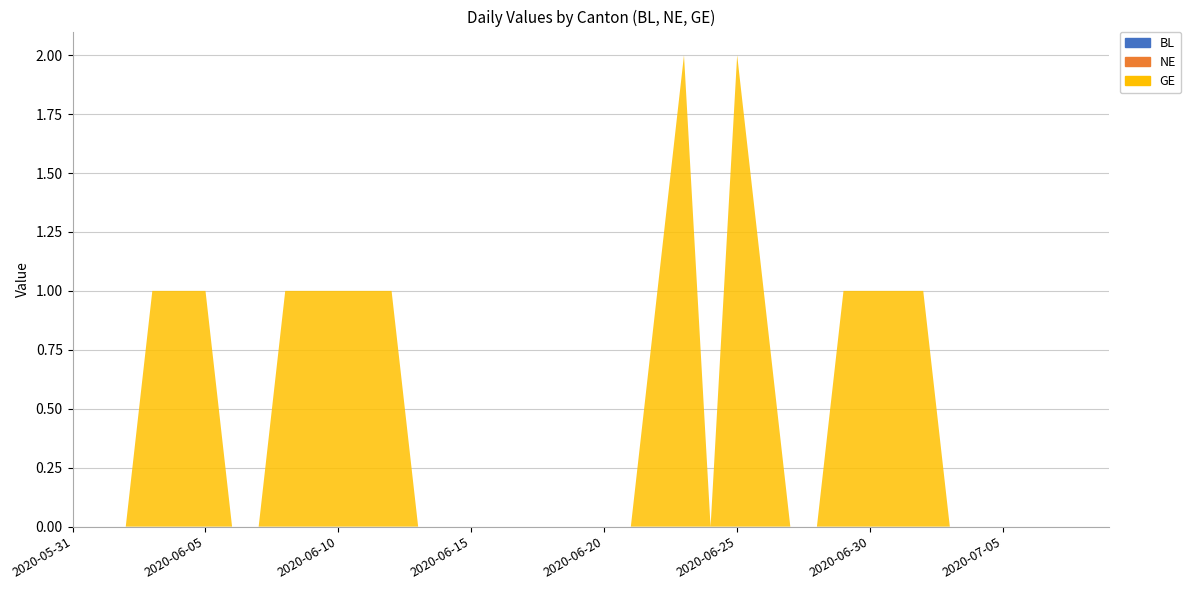

Reading left to right, what are all the values shown in this chart?

BL: 2020-05-31=0	2020-06-01=0	2020-06-02=0	2020-06-03=0	2020-06-04=0	2020-06-05=0	2020-06-06=0	2020-06-07=0	2020-06-08=0	2020-06-09=0	2020-06-10=0	2020-06-11=0	2020-06-12=0	2020-06-13=0	2020-06-14=0	2020-06-15=0	2020-06-16=0	2020-06-17=0	2020-06-18=0	2020-06-19=0	2020-06-20=0	2020-06-21=0	2020-06-22=0	2020-06-23=0	2020-06-24=0	2020-06-25=0	2020-06-26=0	2020-06-27=0	2020-06-28=0	2020-06-29=0	2020-06-30=0	2020-07-01=0	2020-07-02=0	2020-07-03=0	2020-07-04=0	2020-07-05=0	2020-07-06=0	2020-07-07=0	2020-07-08=0	2020-07-09=0
NE: 2020-05-31=0	2020-06-01=0	2020-06-02=0	2020-06-03=0	2020-06-04=0	2020-06-05=0	2020-06-06=0	2020-06-07=0	2020-06-08=0	2020-06-09=0	2020-06-10=0	2020-06-11=0	2020-06-12=0	2020-06-13=0	2020-06-14=0	2020-06-15=0	2020-06-16=0	2020-06-17=0	2020-06-18=0	2020-06-19=0	2020-06-20=0	2020-06-21=0	2020-06-22=0	2020-06-23=0	2020-06-24=0	2020-06-25=0	2020-06-26=0	2020-06-27=0	2020-06-28=0	2020-06-29=0	2020-06-30=0	2020-07-01=0	2020-07-02=0	2020-07-03=0	2020-07-04=0	2020-07-05=0	2020-07-06=0	2020-07-07=0	2020-07-08=0	2020-07-09=0
GE: 2020-05-31=0	2020-06-01=0	2020-06-02=0	2020-06-03=1	2020-06-04=1	2020-06-05=1	2020-06-06=0	2020-06-07=0	2020-06-08=1	2020-06-09=1	2020-06-10=1	2020-06-11=1	2020-06-12=1	2020-06-13=0	2020-06-14=0	2020-06-15=0	2020-06-16=0	2020-06-17=0	2020-06-18=0	2020-06-19=0	2020-06-20=0	2020-06-21=0	2020-06-22=1	2020-06-23=2	2020-06-24=0	2020-06-25=2	2020-06-26=1	2020-06-27=0	2020-06-28=0	2020-06-29=1	2020-06-30=1	2020-07-01=1	2020-07-02=1	2020-07-03=0	2020-07-04=0	2020-07-05=0	2020-07-06=0	2020-07-07=0	2020-07-08=0	2020-07-09=0